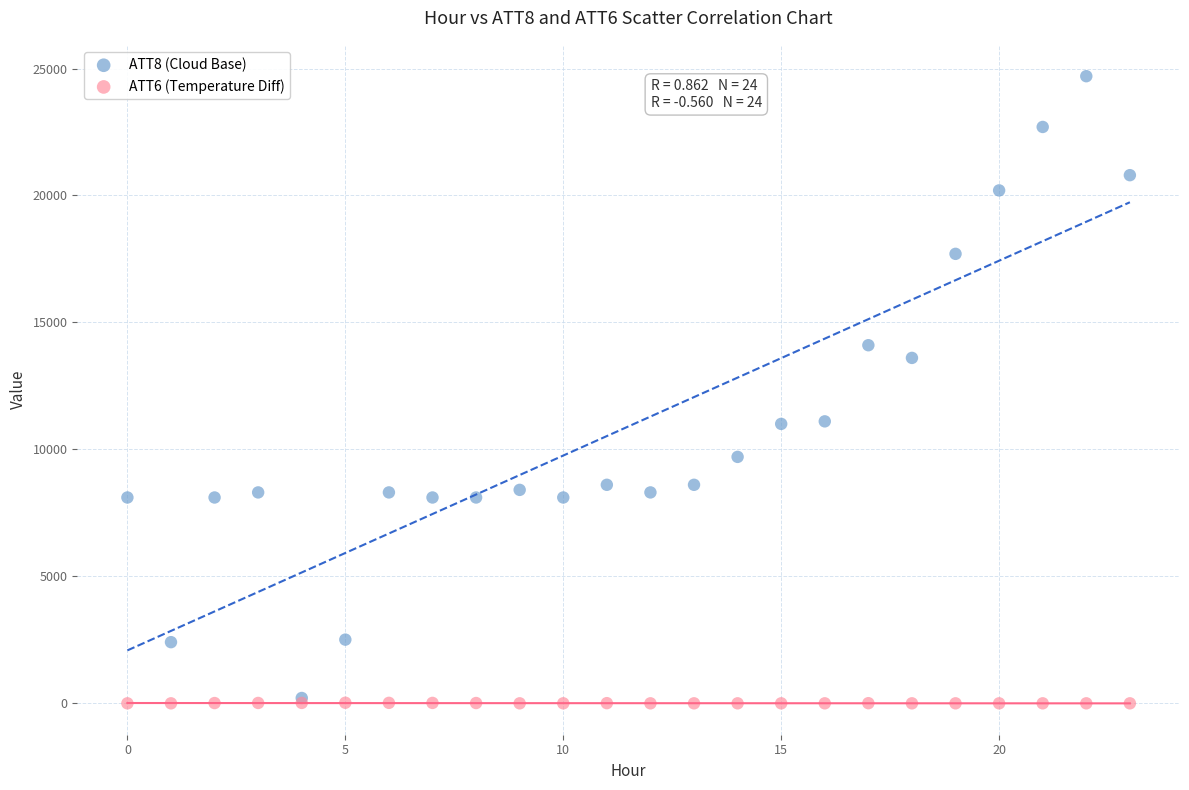

Which series contains the highest Y value?

ATT8 (Cloud Base)